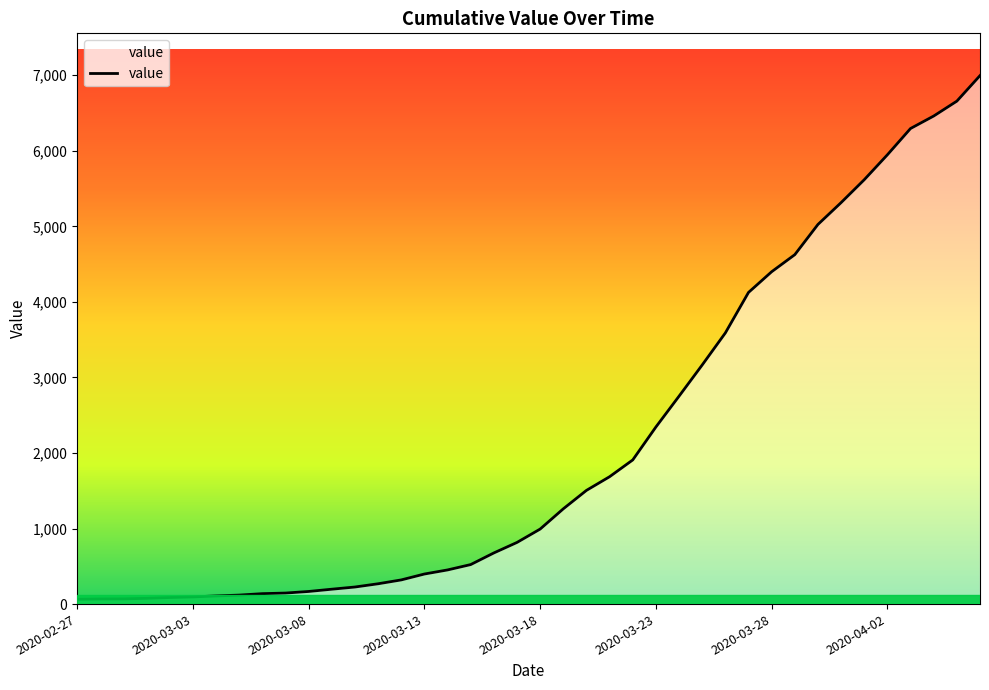

What is the maximum value shown in the chart?

6995